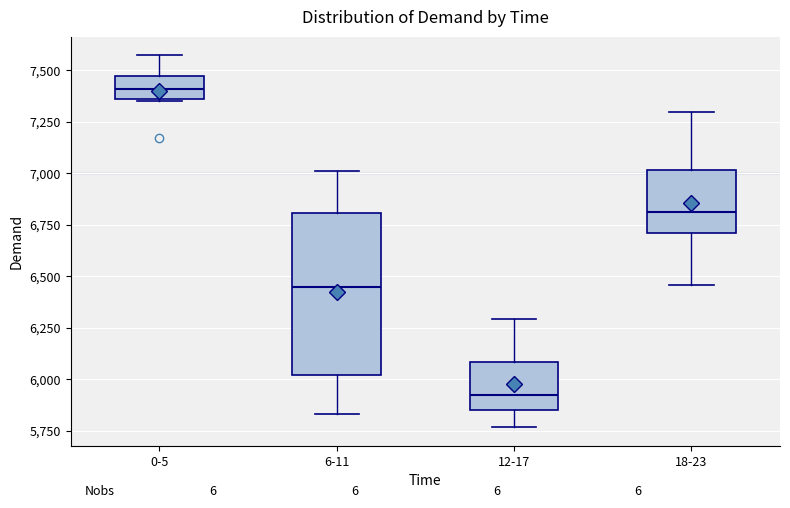

Reading left to right, read every box against the y-axis: the position of its median line, the range the box covers, and the ends of its whiskers. The values are not printed on the chart, so give them approximately, as read against the axis.

0-5: median 7400, box 7350 to 7450, whiskers 7350 to 7550
6-11: median 6450, box 6000 to 6800, whiskers 5850 to 7000
12-17: median 5900, box 5850 to 6100, whiskers 5750 to 6300
18-23: median 6800, box 6700 to 7000, whiskers 6450 to 7300